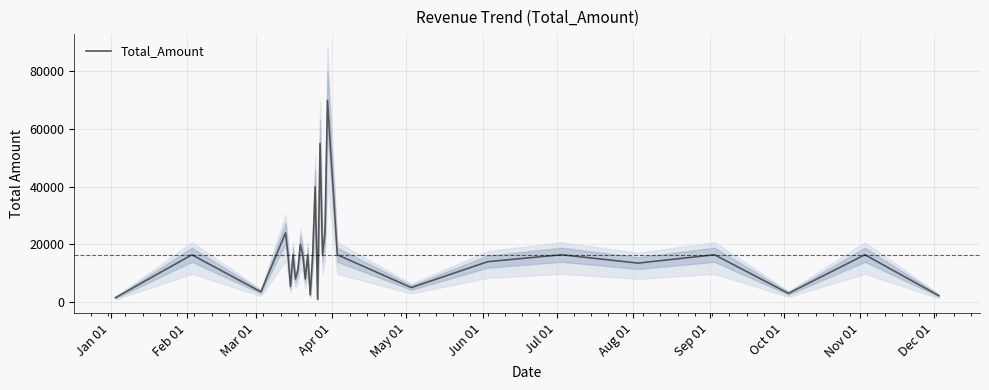

How many values are below 16400?

13